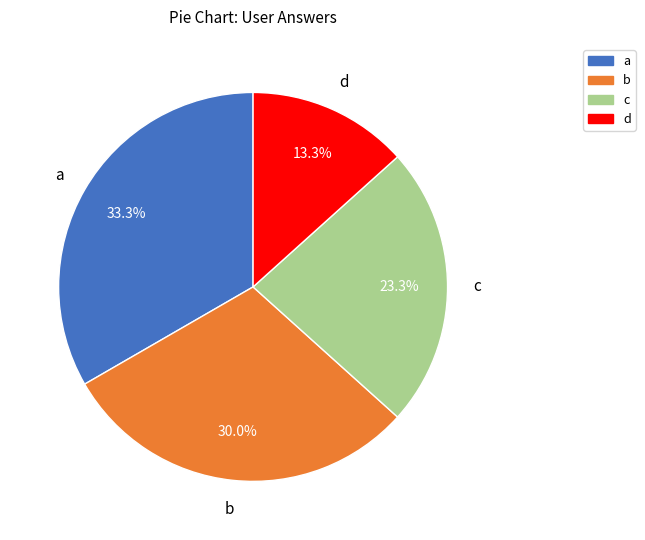

Count the number of slices in the pie.

4